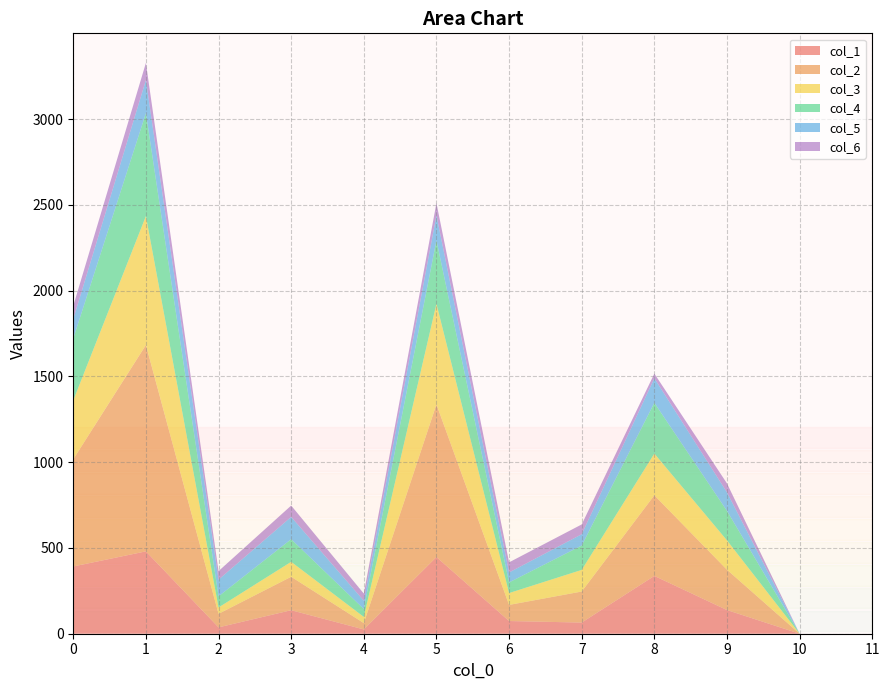

Reading left to right, transcribe all the data shown in this chart.

col_1: 392	480	37	137	25	447	74	65	337	138	0	0
col_2: 625	1203	79	195	37	890	94	181	470	235	0	0
col_3: 343	751	37	87	36	586	69	126	243	171	0	0
col_4: 361	600	65	132	46	369	62	142	296	172	0	0
col_5: 114	193	97	130	48	147	58	66	143	108	0	0
col_6: 76	100	50	66	42	71	59	57	27	52	0	0